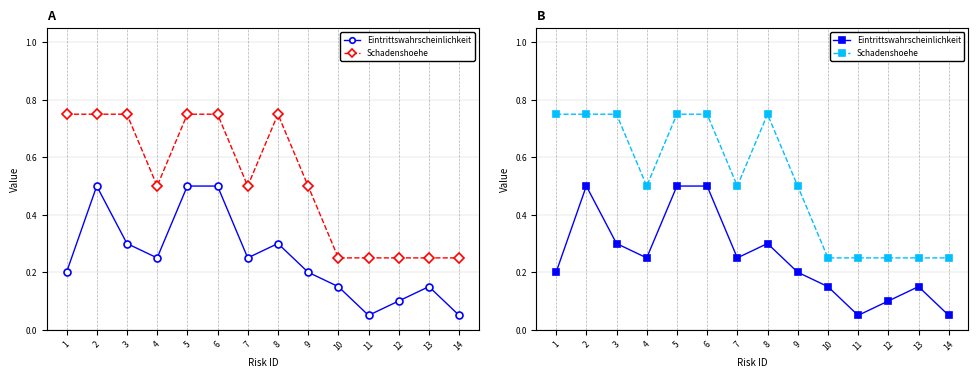

How many lines are shown in the chart?

2